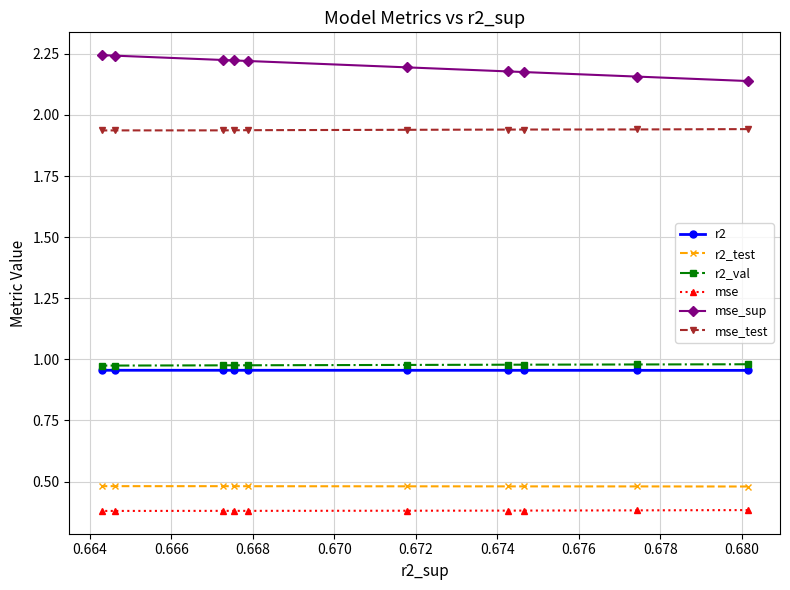

Which series has the largest total across all categories?

mse_sup